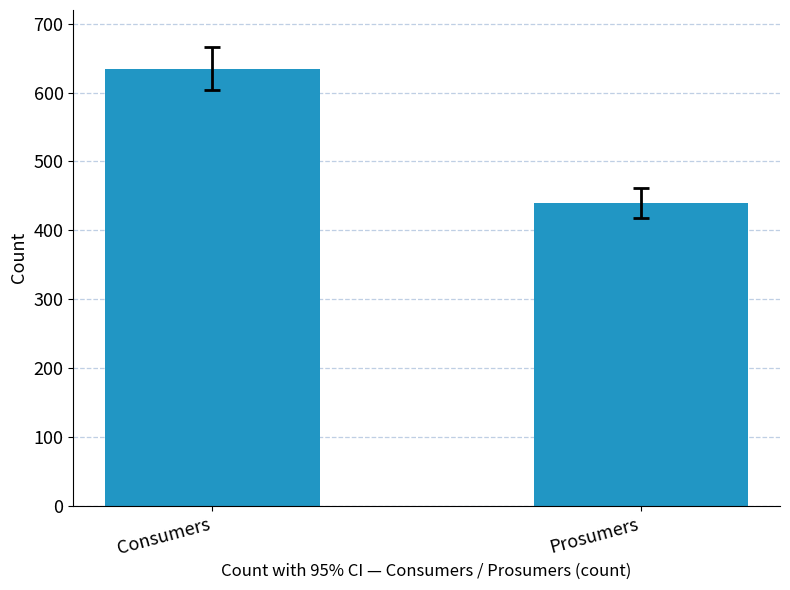

What is the minimum value shown in the chart?

440